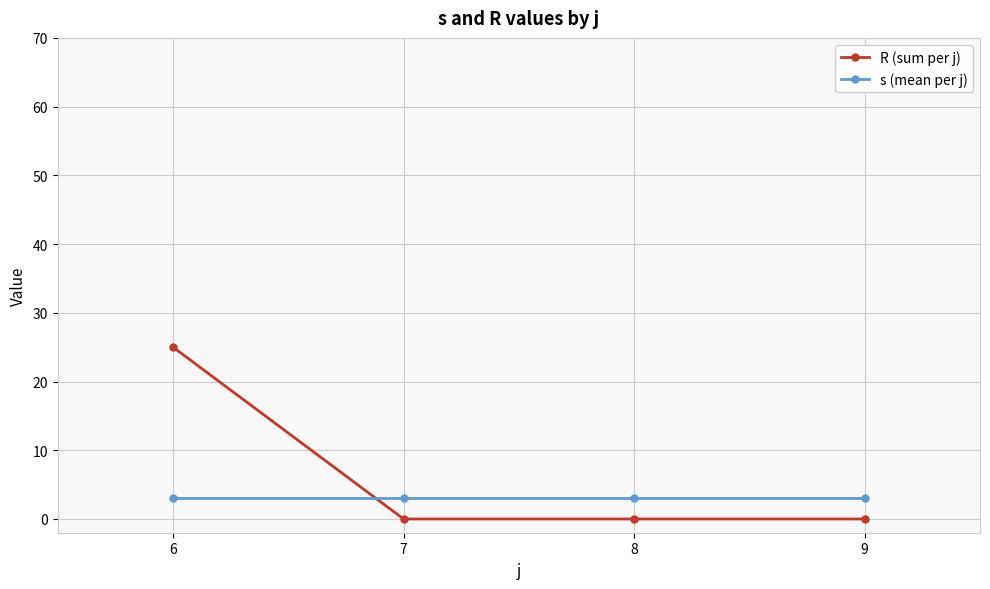

Rank the series at 6 from highest to lowest value.

R (sum per j), s (mean per j)